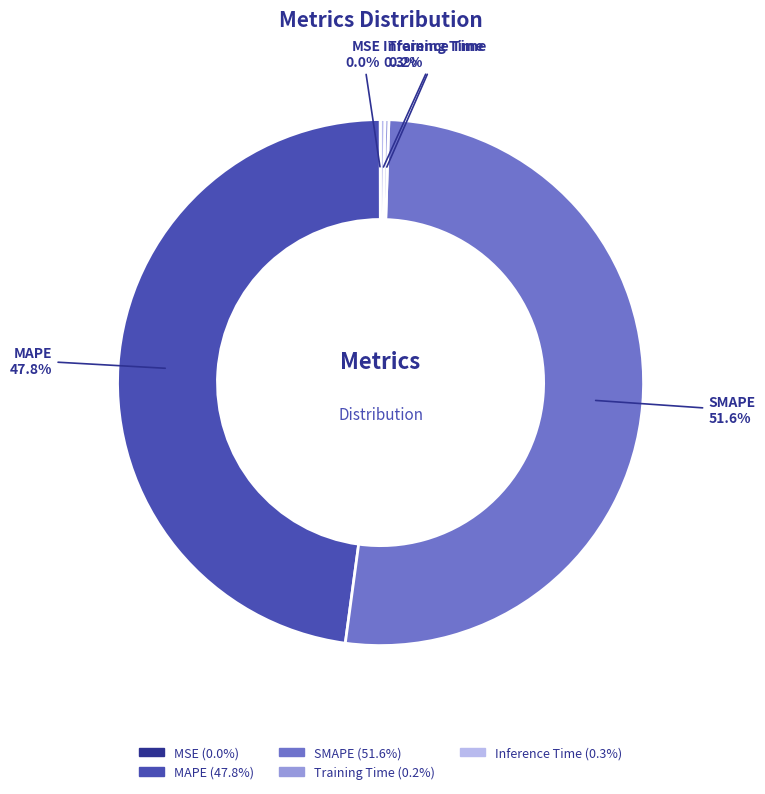

To the nearest percent, what is the average slice percentage?

20%